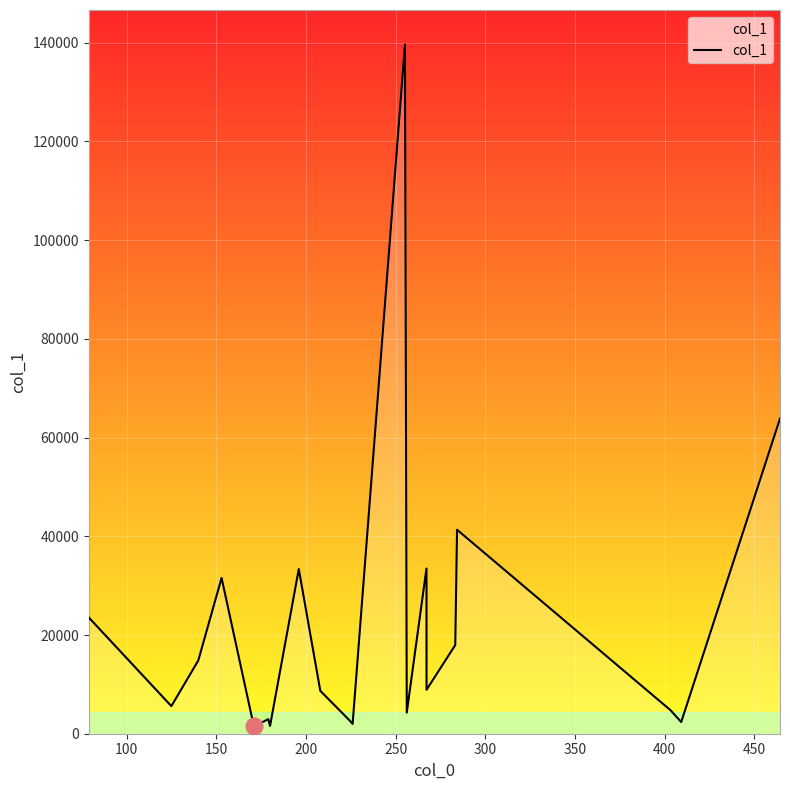

Count the number of categories in the chart.

20